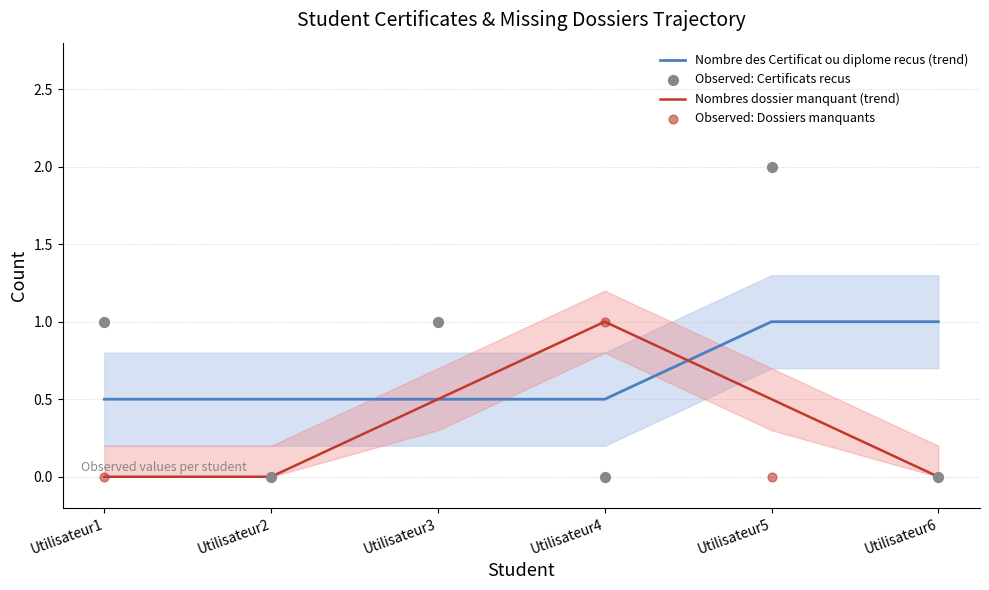

What are all the series names shown in the legend?

Nombre des Certificat ou diplome recus (trend), Nombres dossier manquant (trend), Observed: Certificats recus, Observed: Dossiers manquants